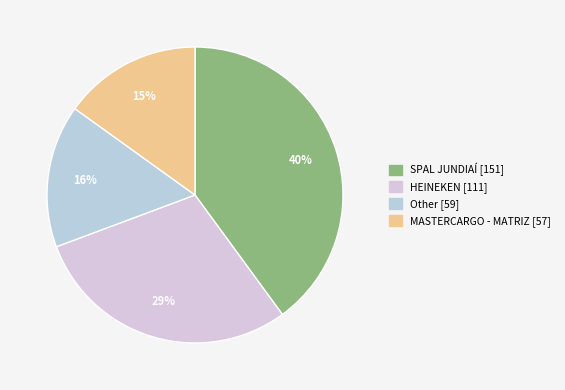

Count the number of slices in the pie.

4